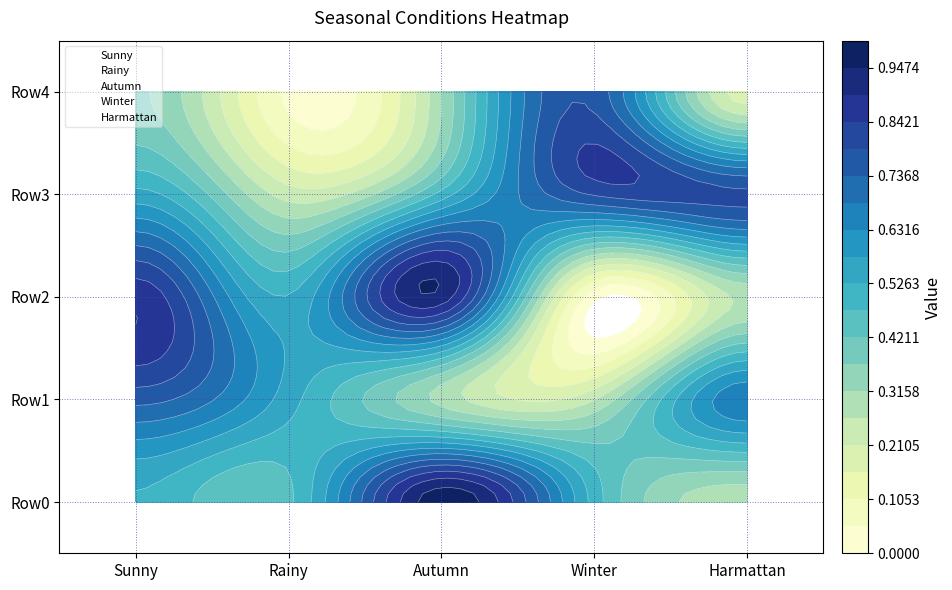

Is the value of Winter at Autumn greater than the value of Autumn at Winter?

No